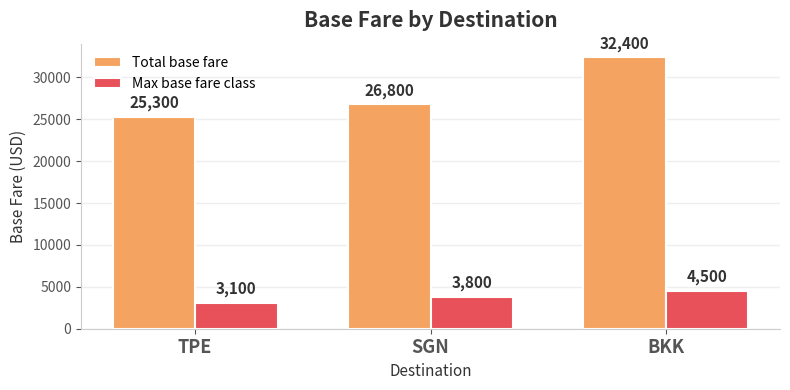

Reading right to left, list all the values displayed in this chart.

Total base fare: BKK=32400	SGN=26800	TPE=25300
Max base fare class: BKK=4500	SGN=3800	TPE=3100